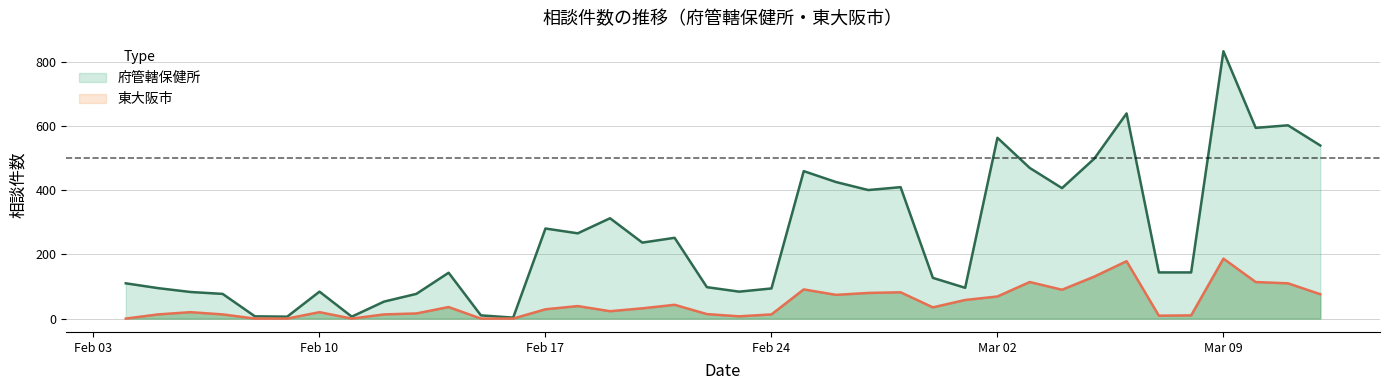

What is the average value of the 東大阪市 series?

48